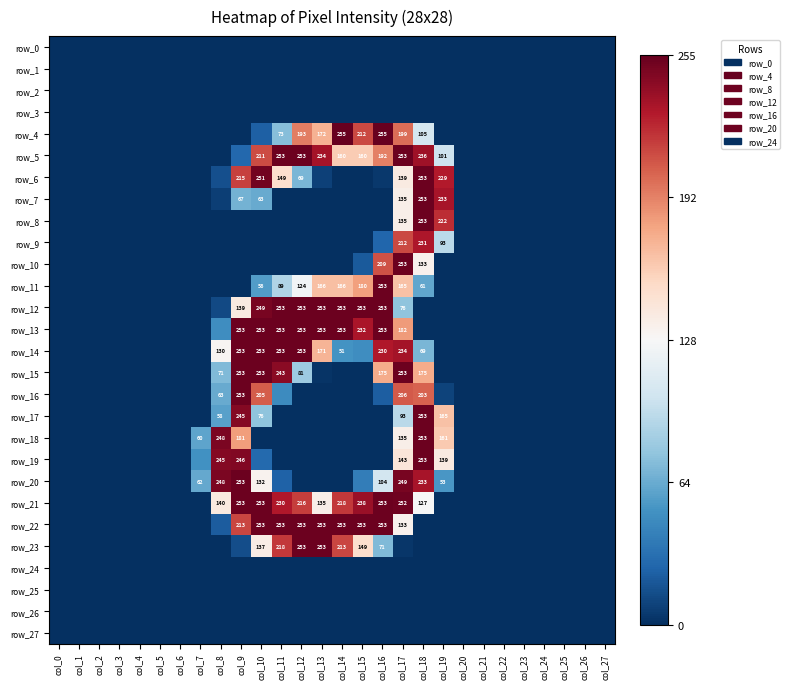

Is it true that row_13 equals 0.0 at col_26?

True